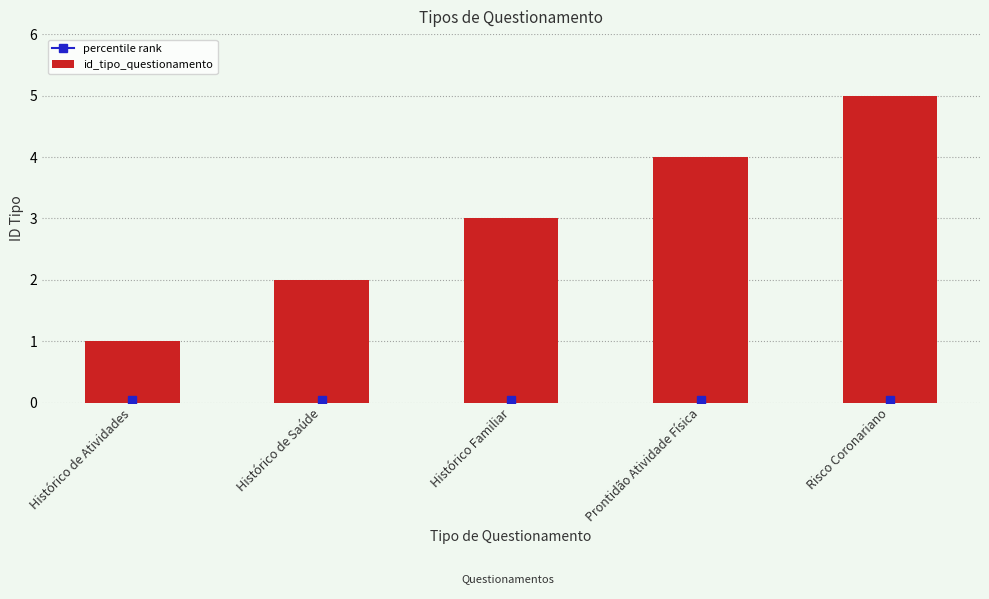

What is the greatest value displayed?

5